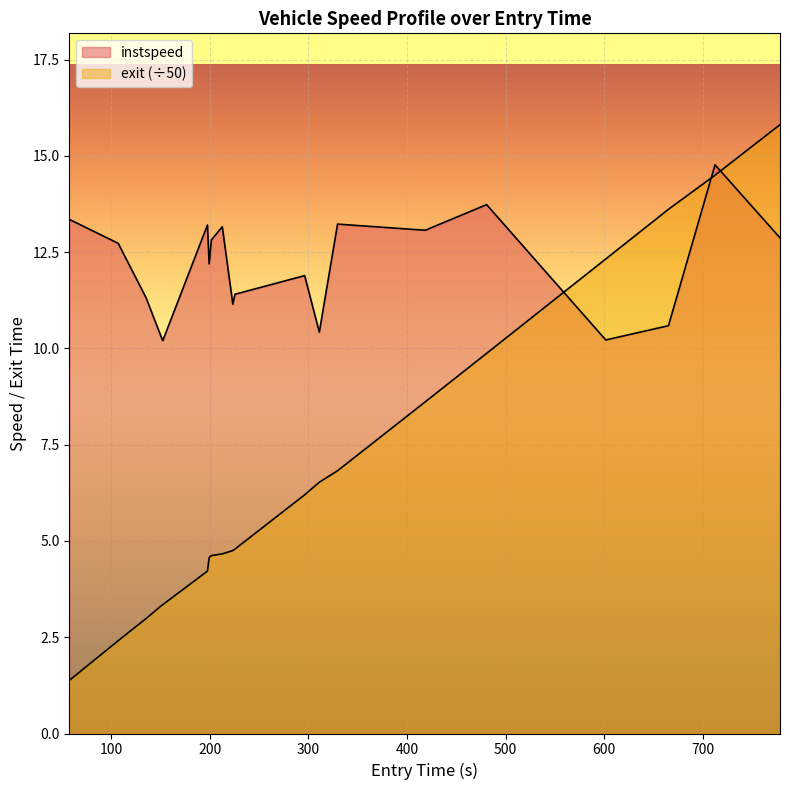

True or false: instspeed and exit intersect in this chart.

True